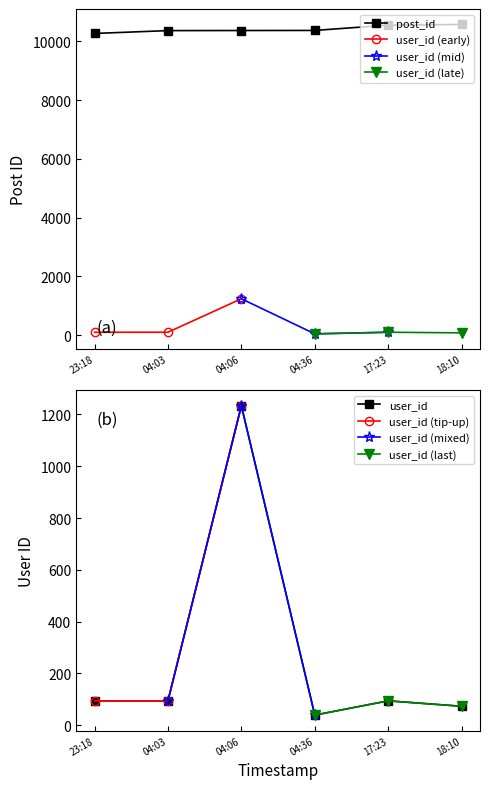

What is the highest value of the post_id series?

10575